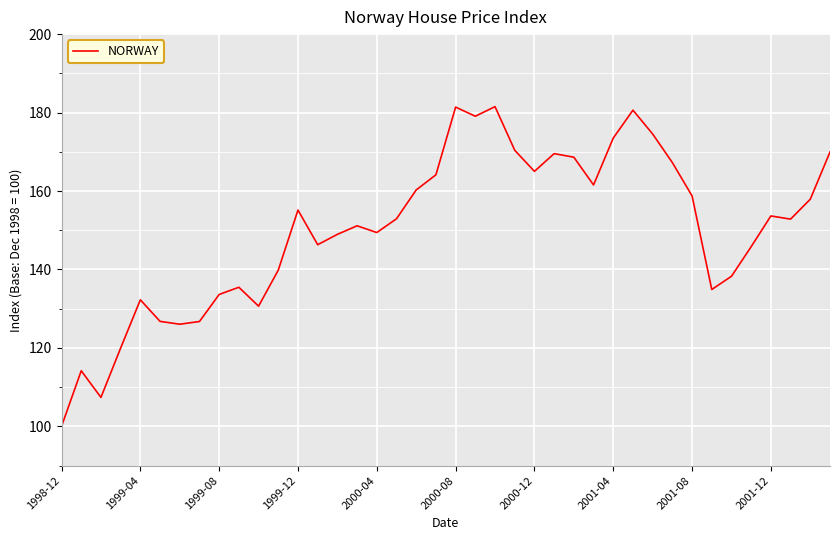

What is the smallest value displayed?

100.0